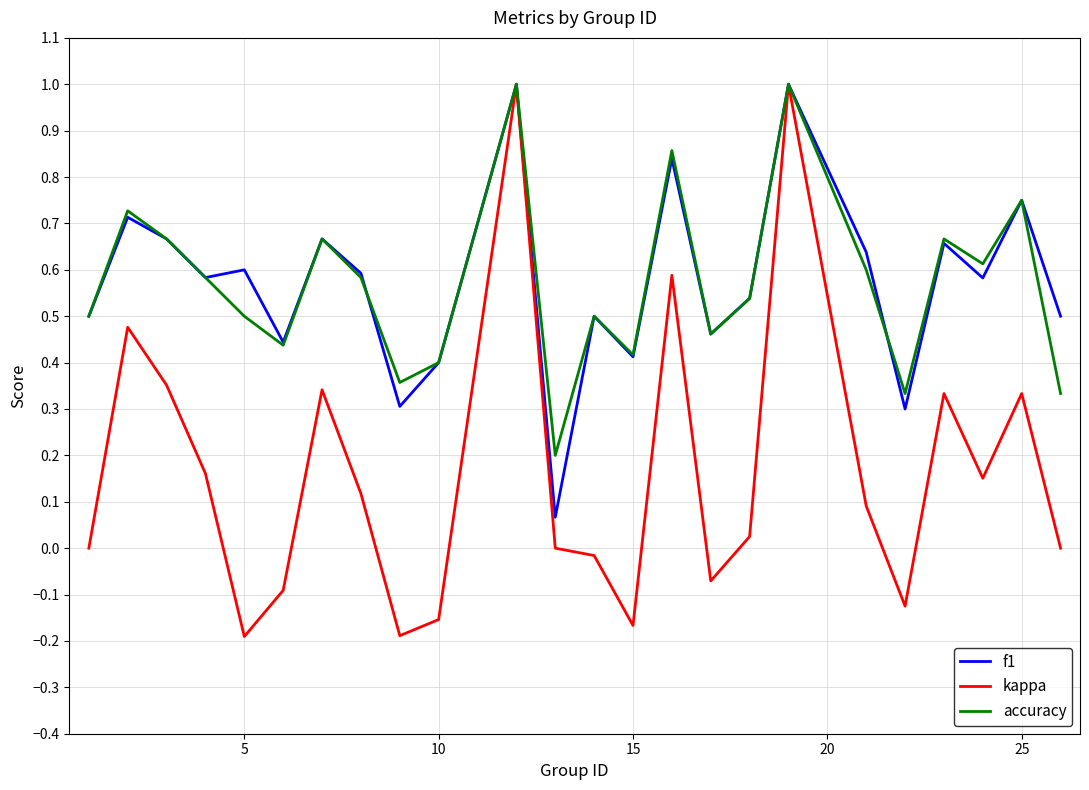

Is this an area chart (filled region under the line)?

No